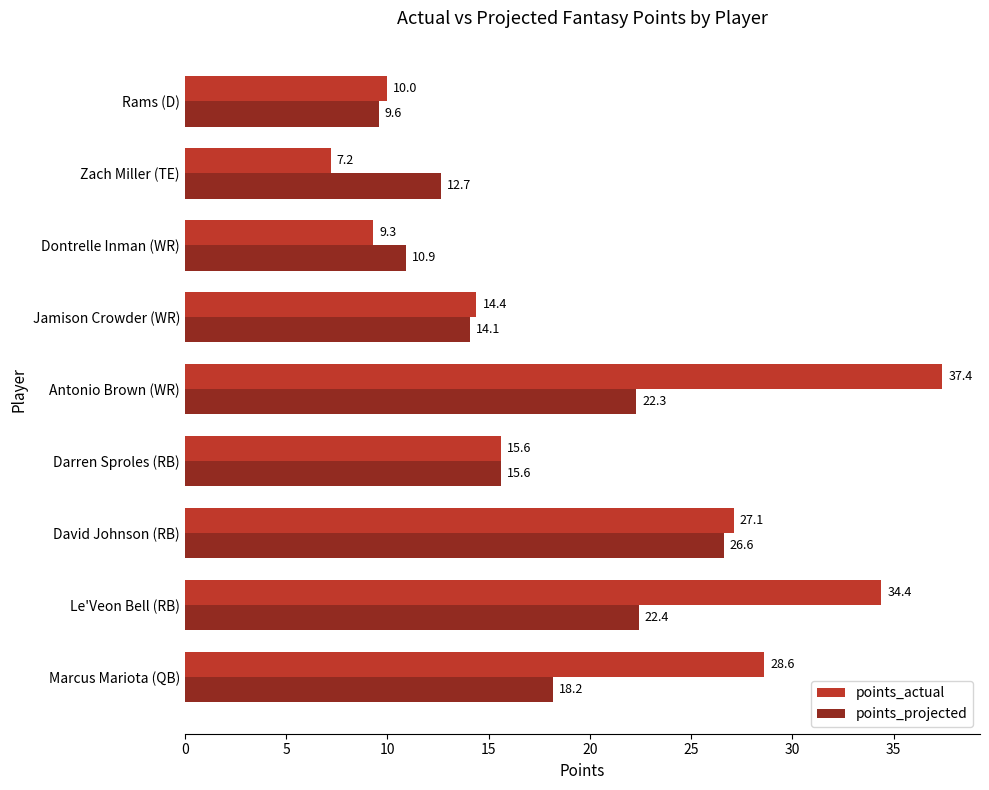

What is the sum of all points_actual values?

184.0